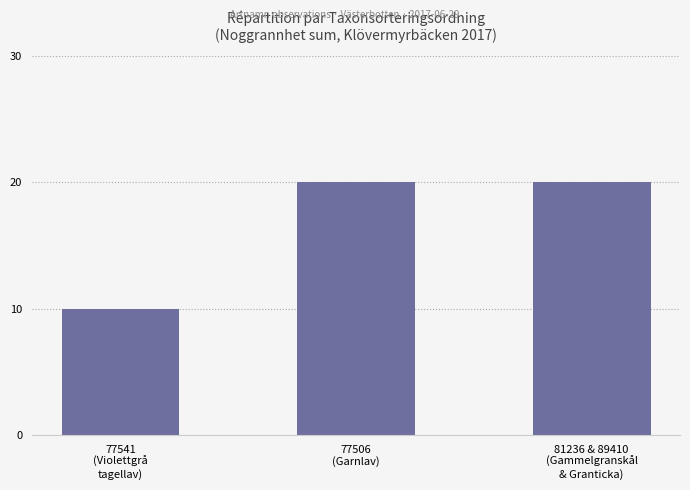

Reading right to left, extract all data points from this chart.

81236 & 89410
(Gammelgranskål
& Granticka)=20	77506
(Garnlav)=20	77541
(Violettgrå
tagellav)=10